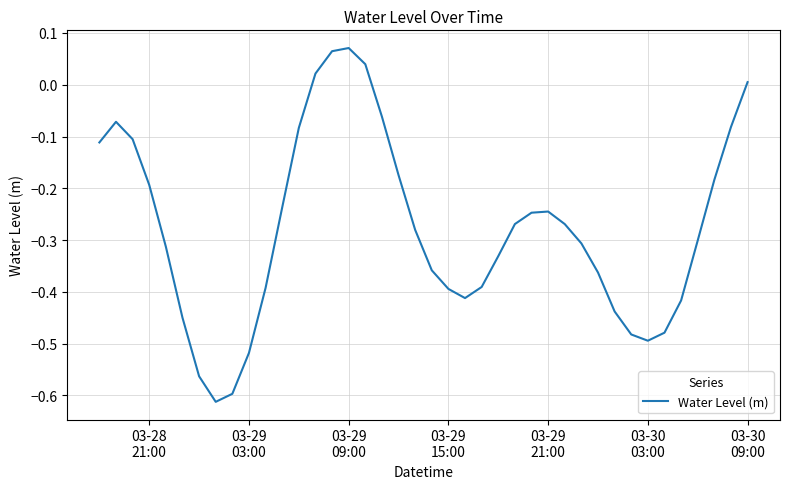

How many points are lower than both their immediate neighbors (excluding endpoints)?

3